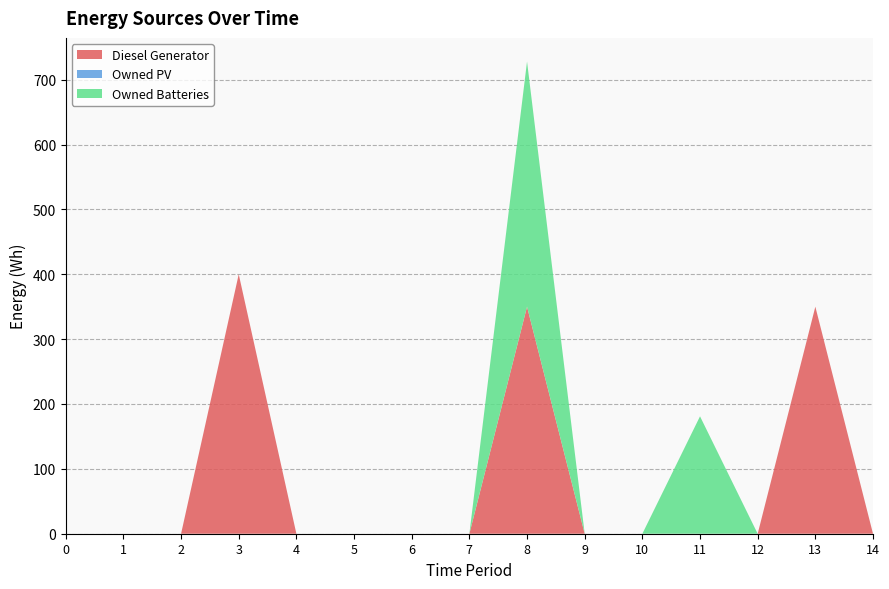

Reading right to left, list all the values displayed in this chart.

Diesel Generator: 0	350	0	0	0	0	350	0	0	0	0	400	0	0	0
Owned PV: 0	0	0	0	0	0	0	0	0	0	0	0	0	0	0
Owned Batteries: 0	0	0	181	0	0	378	0	0	0	0	0	0	0	0